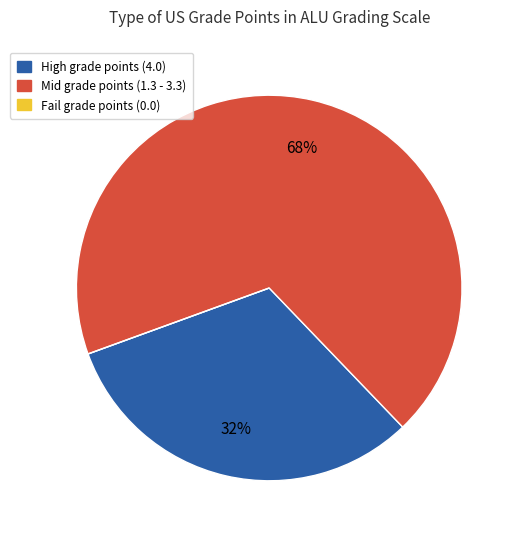

To the nearest percent, what portion does Mid grade points (1.3 - 3.3) represent?

68%